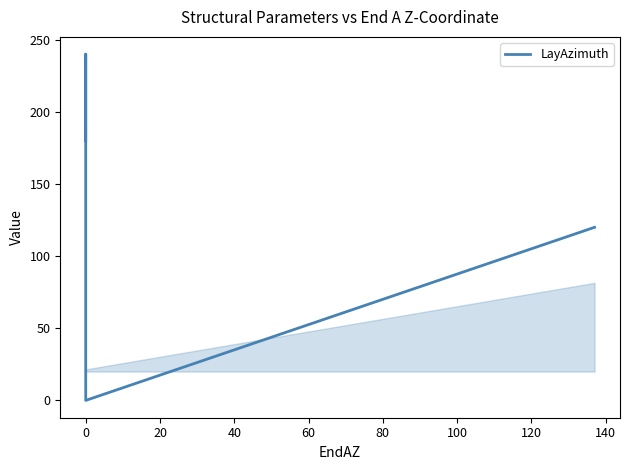

What is the average value?

103